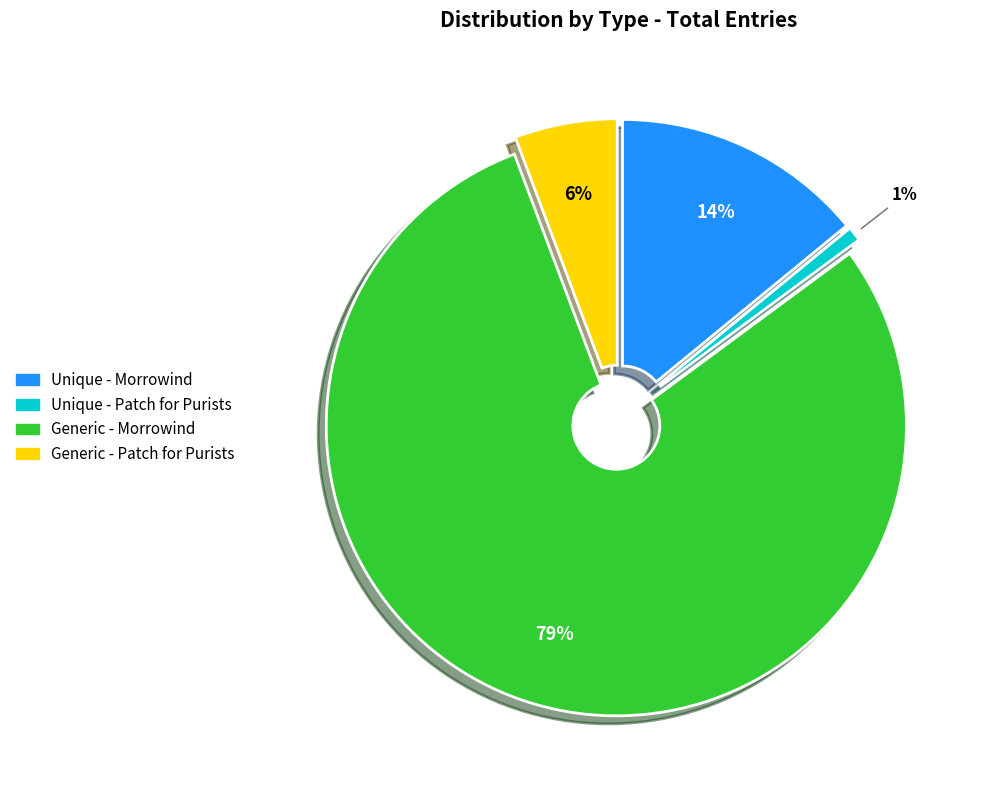

Rank the categories by value from lowest to highest.

Unique - Patch for Purists, Generic - Patch for Purists, Unique - Morrowind, Generic - Morrowind